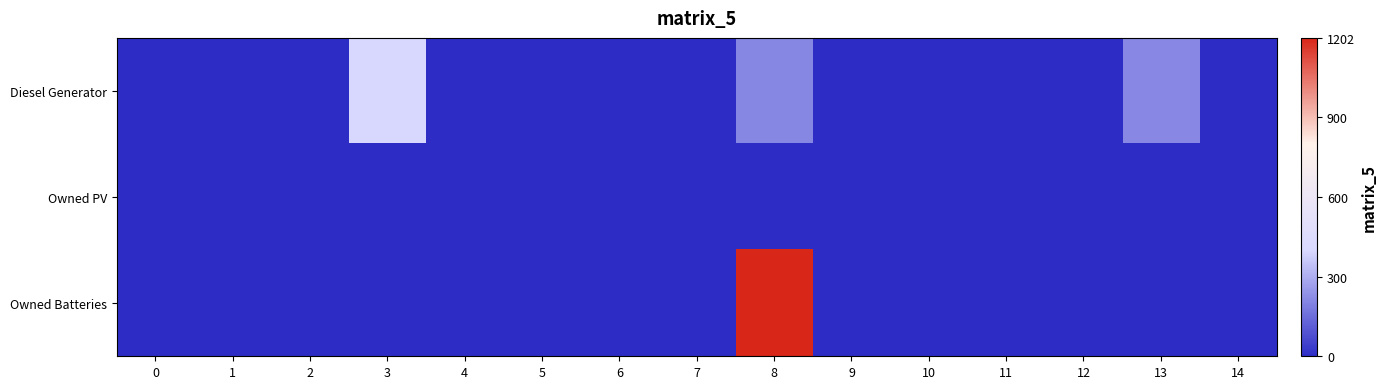

Reading left to right, list all the values displayed in this chart.

Diesel Generator: 0=0.0	1=0.0	2=0.0	3=0.3	4=0.0	5=0.0	6=0.0	7=0.0	8=0.2	9=0.0	10=0.0	11=0.0	12=0.0	13=0.2	14=0.0
Owned PV: 0=0.0	1=0.0	2=0.0	3=0.0	4=0.0	5=0.0	6=0.0	7=0.0	8=0.0	9=0.0	10=0.0	11=0.0	12=0.0	13=0.0	14=0.0
Owned Batteries: 0=0.0	1=0.0	2=0.0	3=0.0	4=0.0	5=0.0	6=0.0	7=0.0	8=1.0	9=0.0	10=0.0	11=0.0	12=0.0	13=0.0	14=0.0